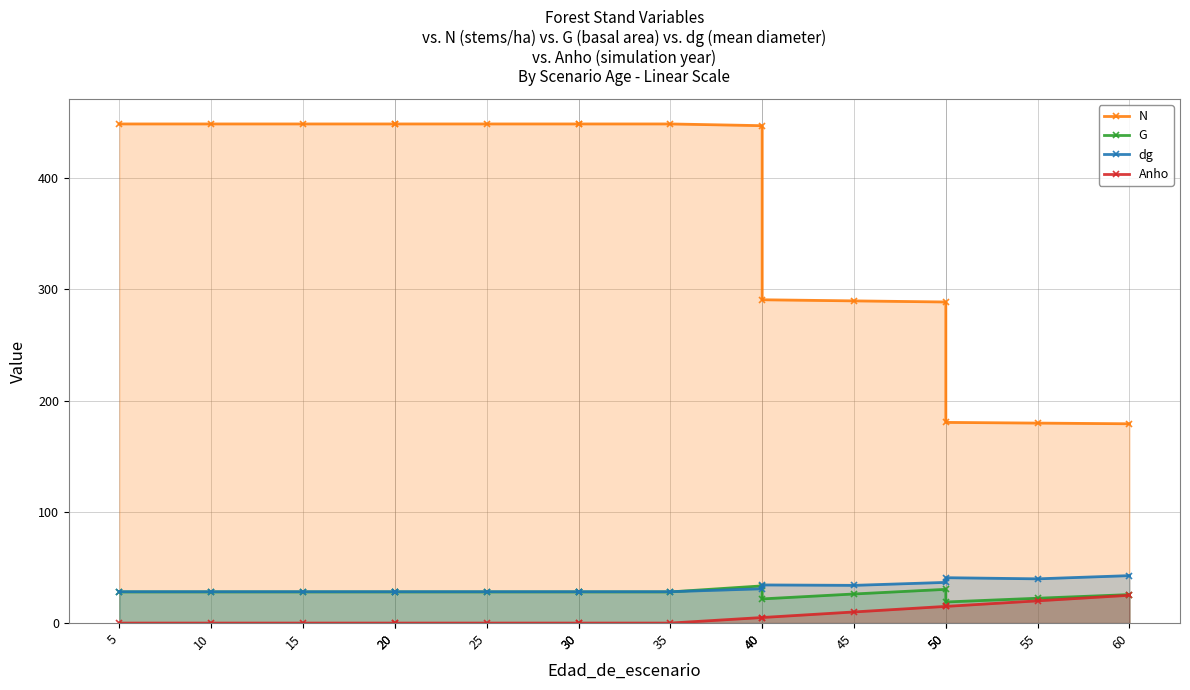

What is the sum of the dg values at 40 and 5?

62.5